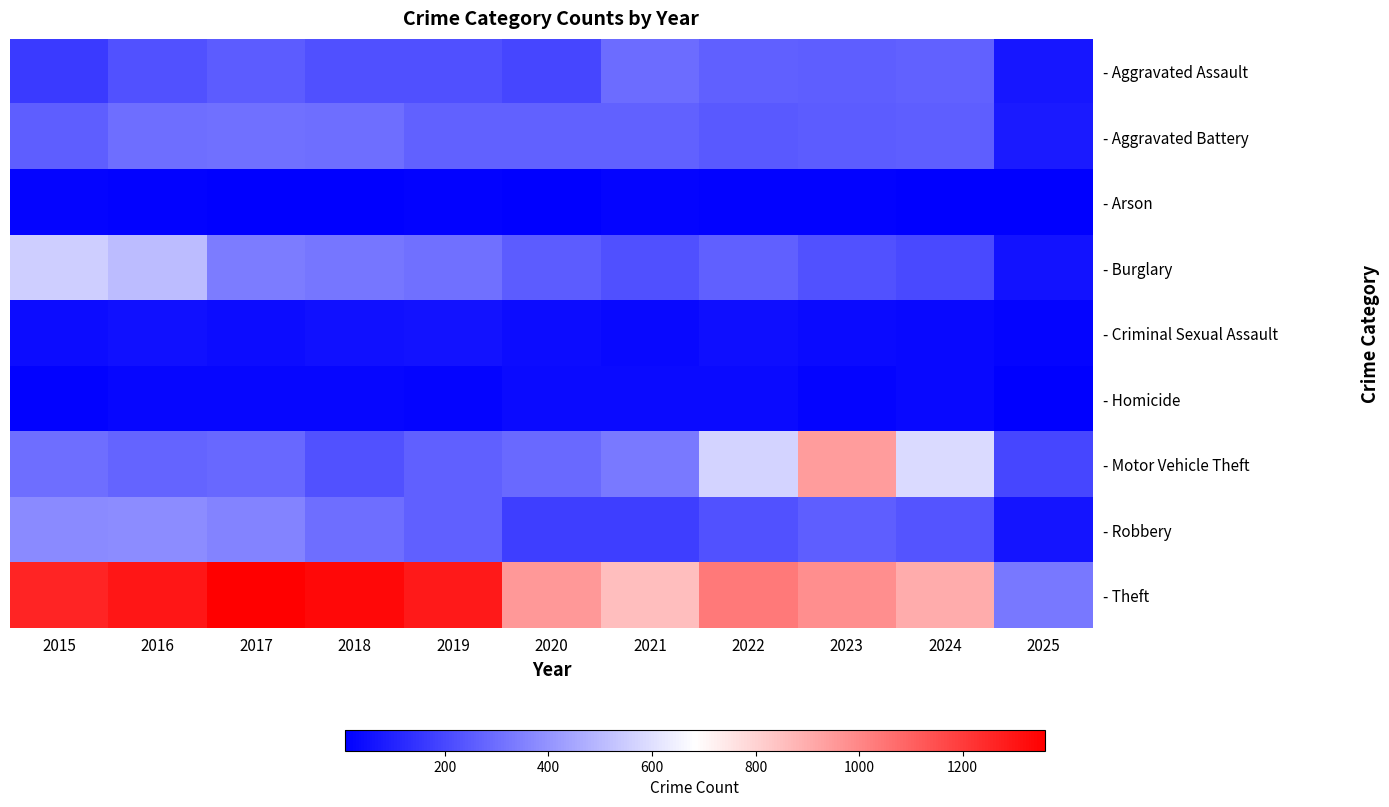

Count the number of categories in the chart.

11